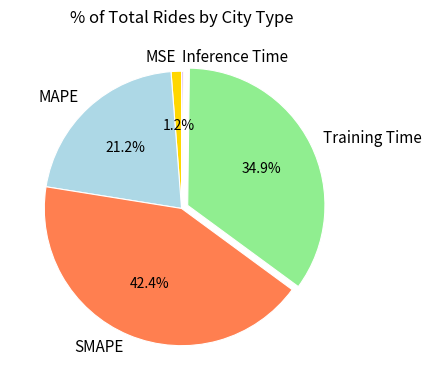

Which slice is the largest?

SMAPE